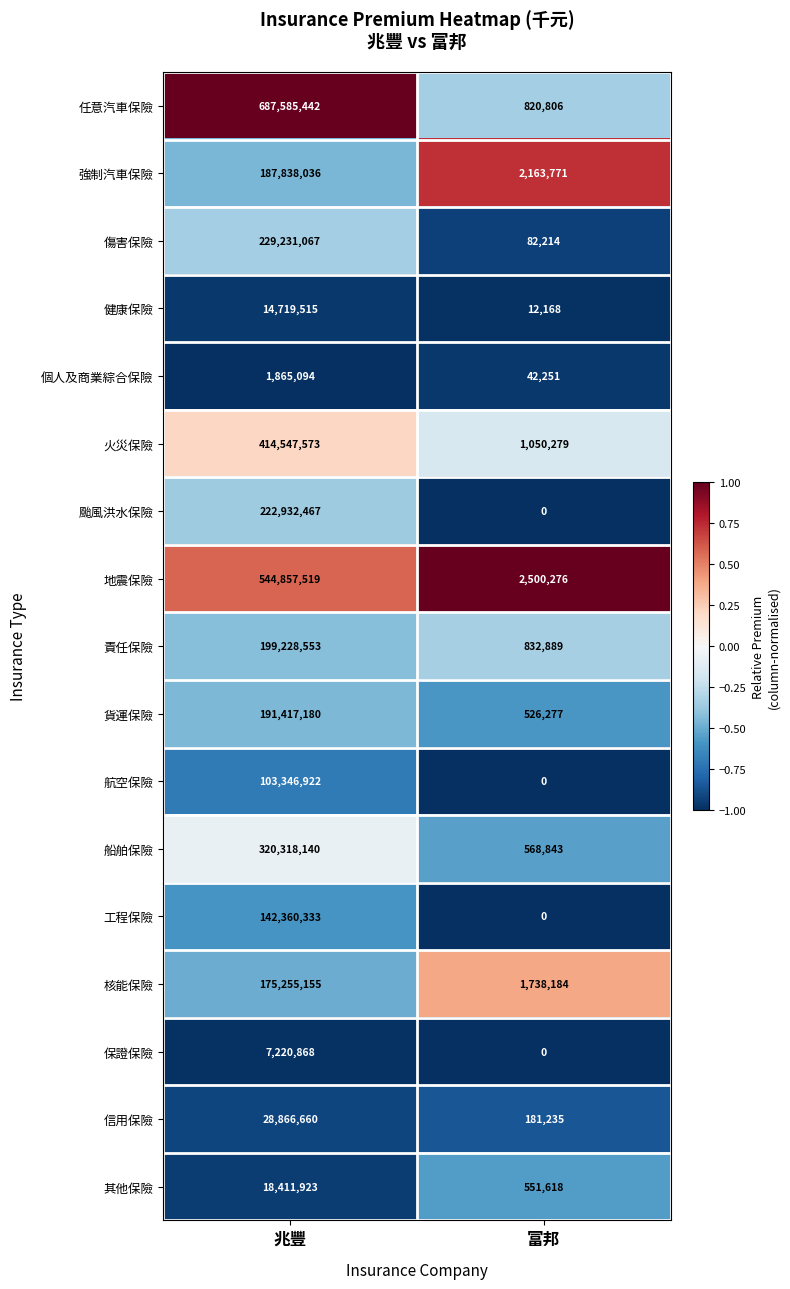

How many values in the 船舶保險 series are below 320318140?

1